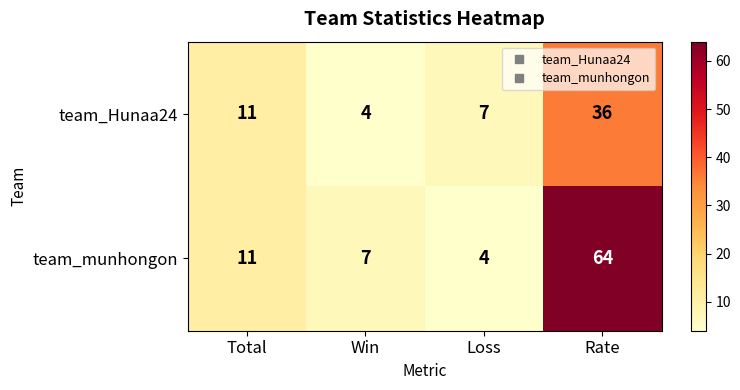

At which label is team_munhongon closest to 34?

Total